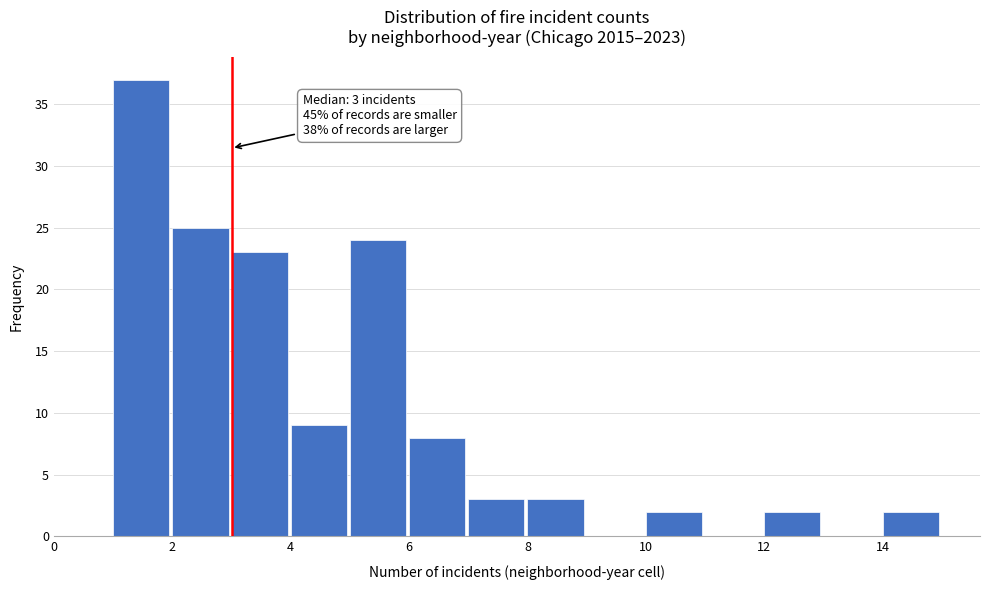

Over which range of the x-axis is the bar tallest?

1 to 2